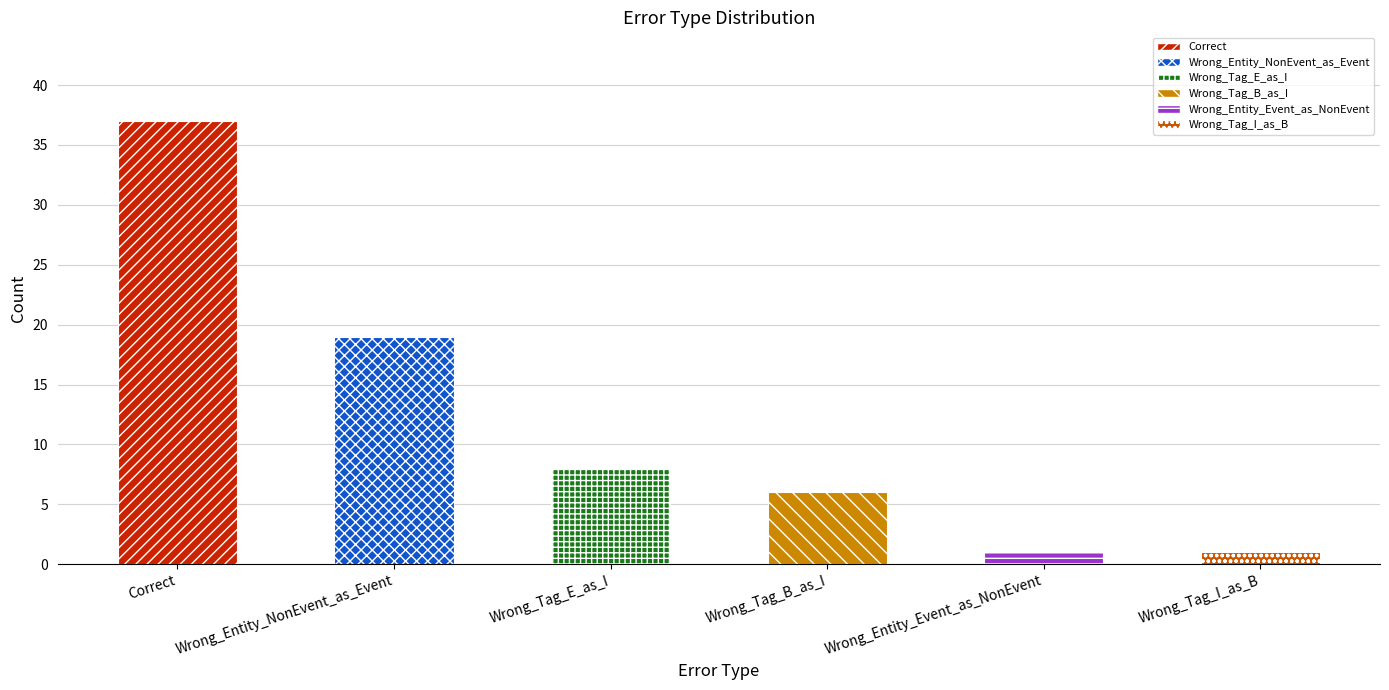

What is the maximum value shown in the chart?

37